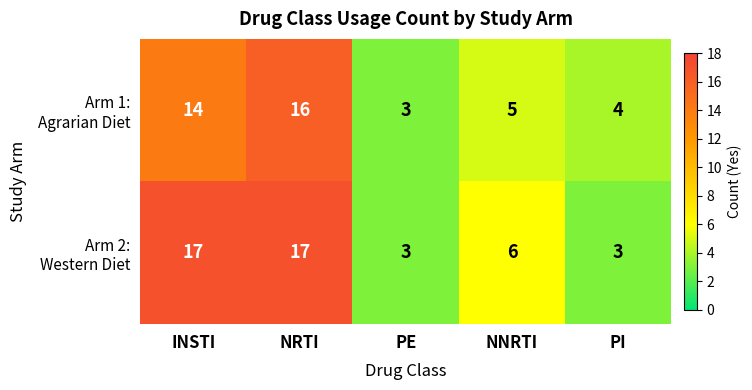

What is the total value across all series at NRTI?

33